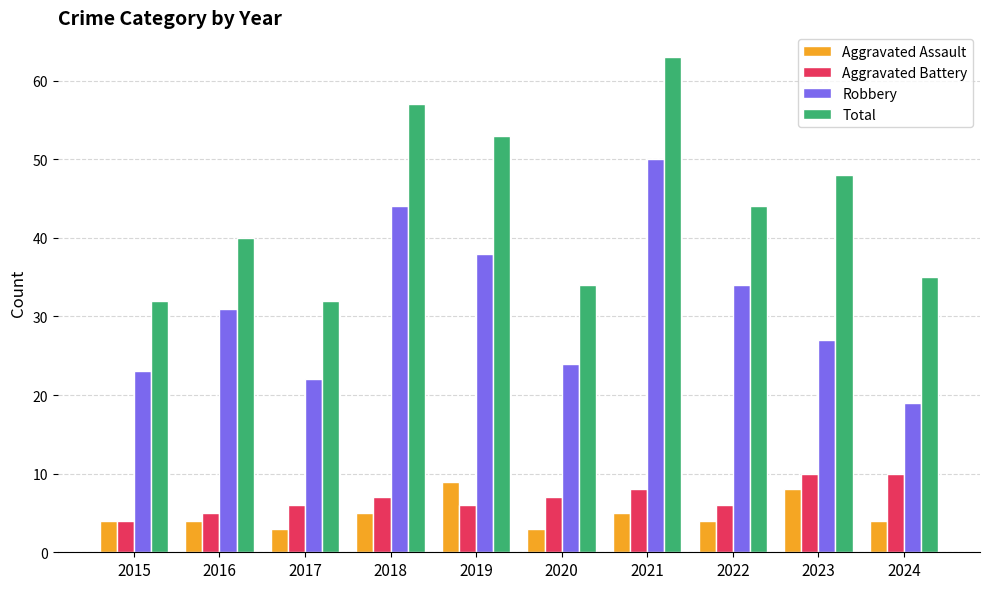

How many bars are there in total?

40